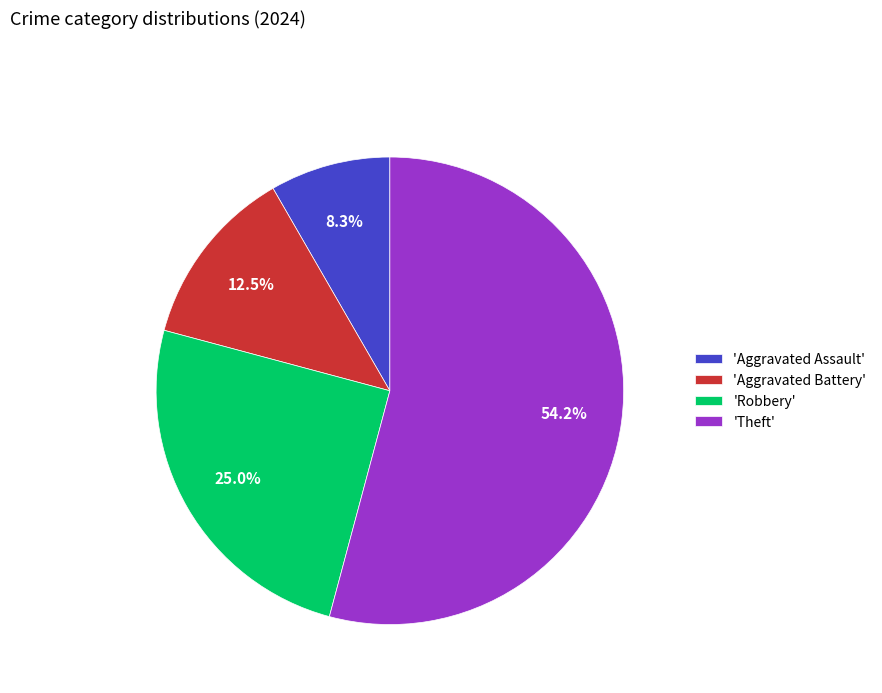

How many slices are in this pie chart?

4